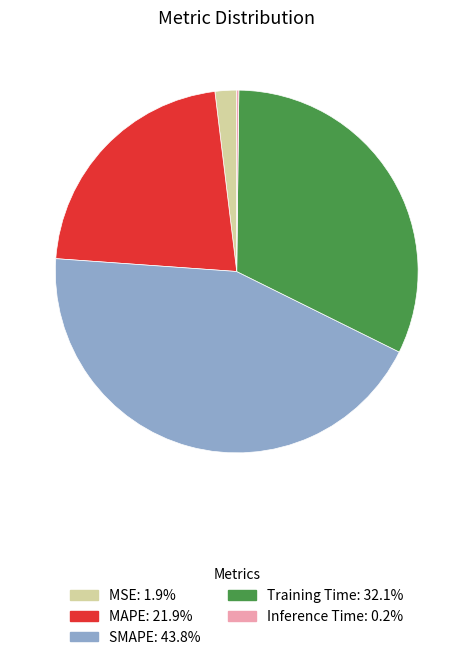

Is there a majority slice in this chart?

No